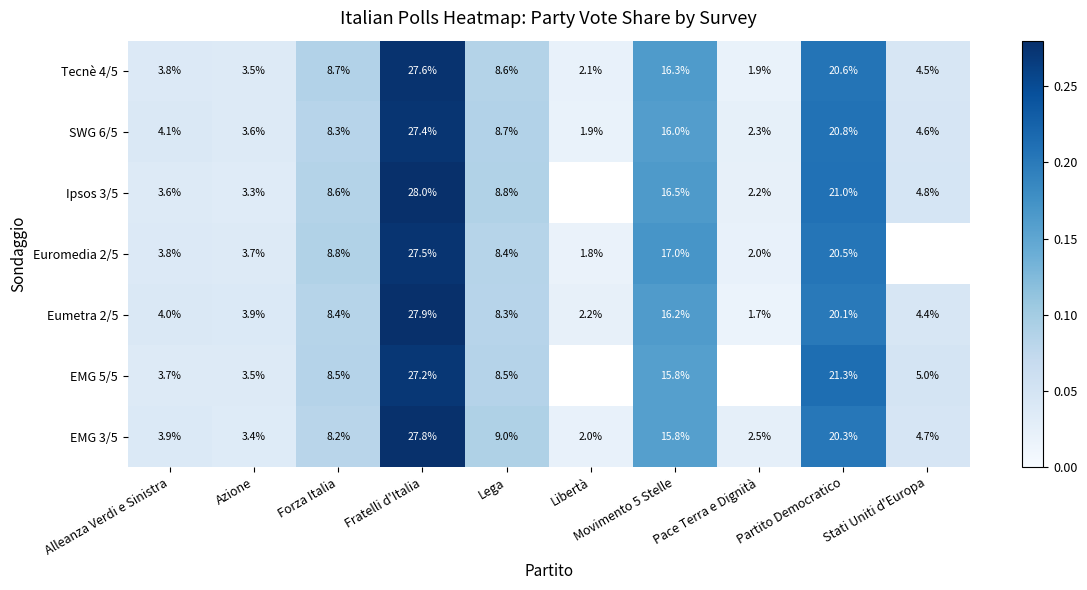

Which category has the lowest value in the EMG 3/5 series?

Libertà